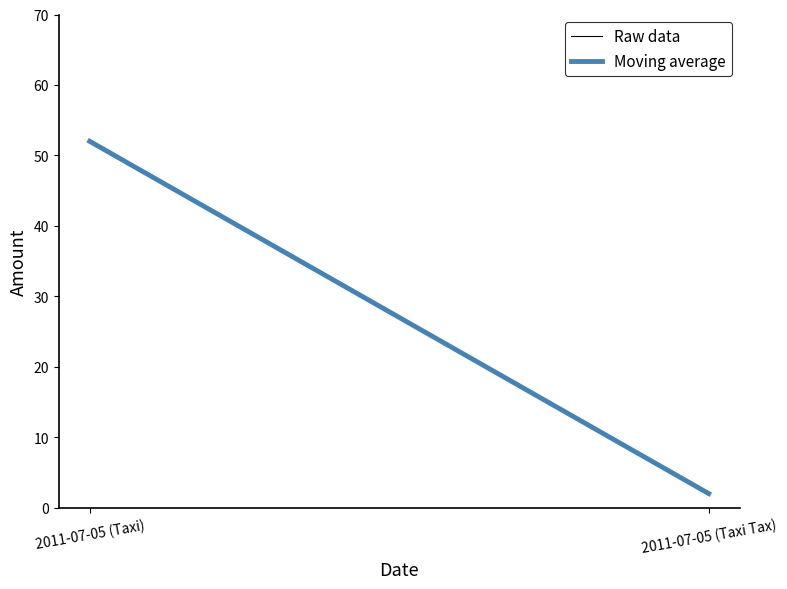

Reading right to left, list all the values displayed in this chart.

Raw data: 2011-07-05 (Taxi Tax)=2	2011-07-05 (Taxi)=52
Moving average: 2011-07-05 (Taxi Tax)=2	2011-07-05 (Taxi)=52